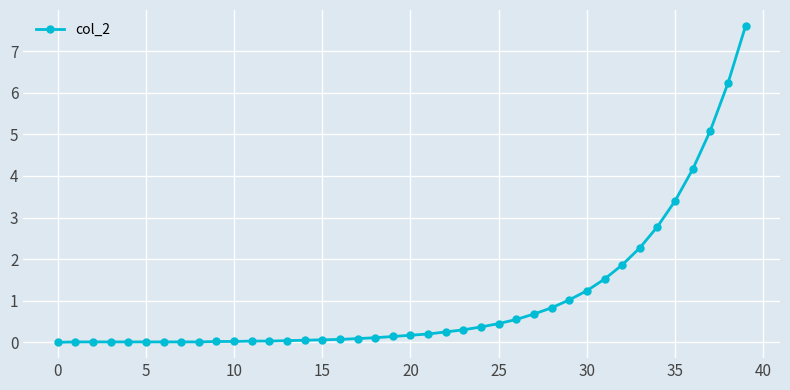

How many categories are shown in the chart?

40